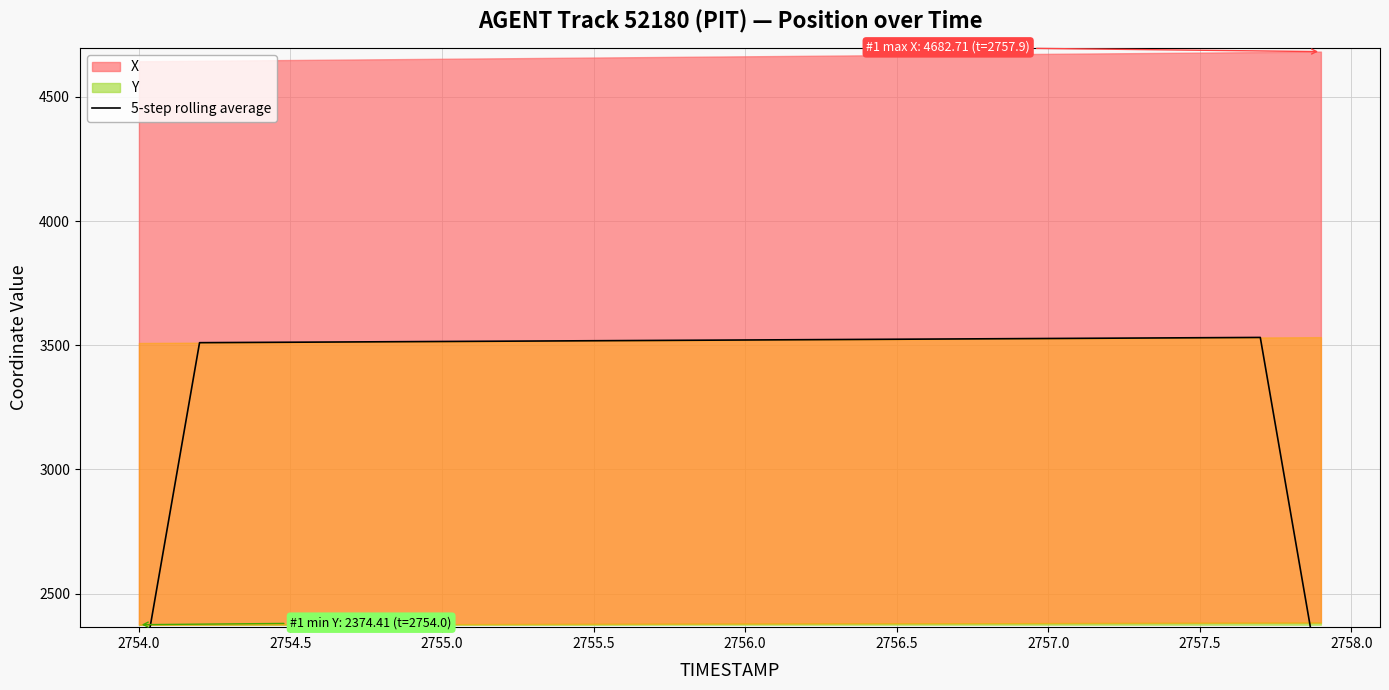

How many interior local peaks (higher than both neighbors) does the data have?

1